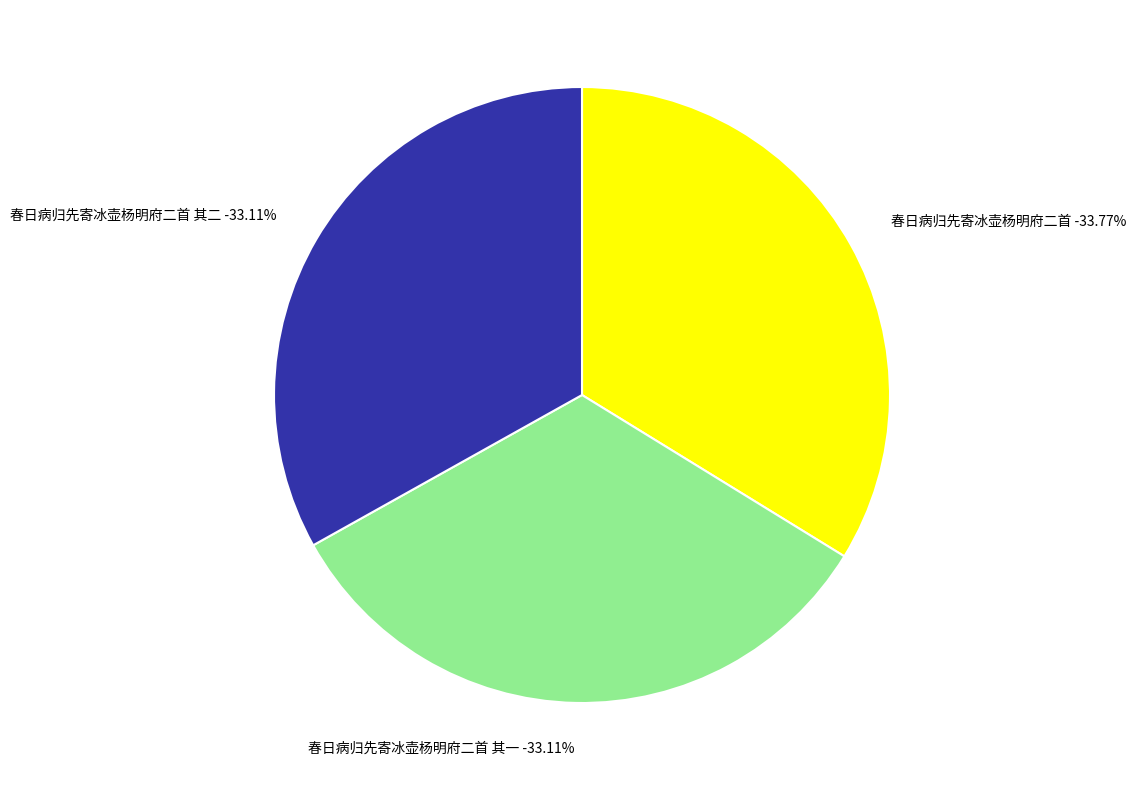

What is the total percentage of 春日病归先寄冰壶杨明府二首 and 春日病归先寄冰壶杨明府二首 其一?

66.9%